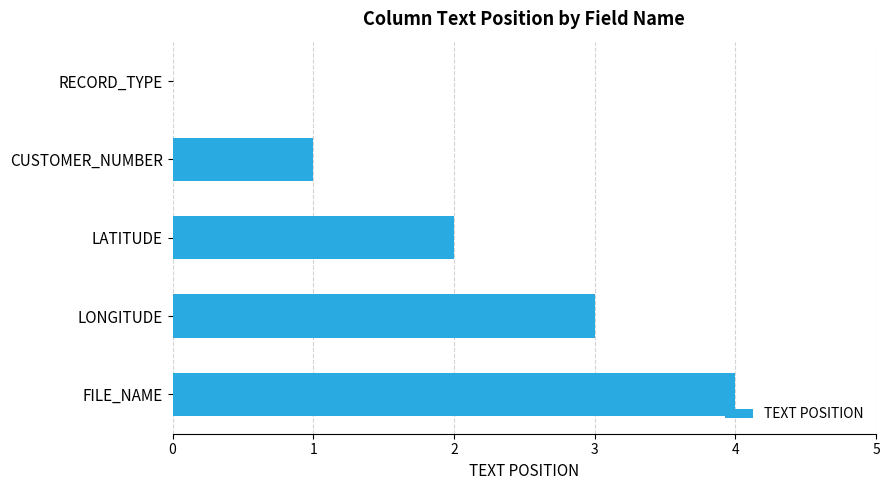

True or false: the data shows 0 at RECORD_TYPE.

True